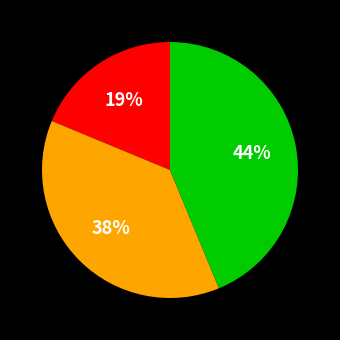

Does any single category account for the majority?

No